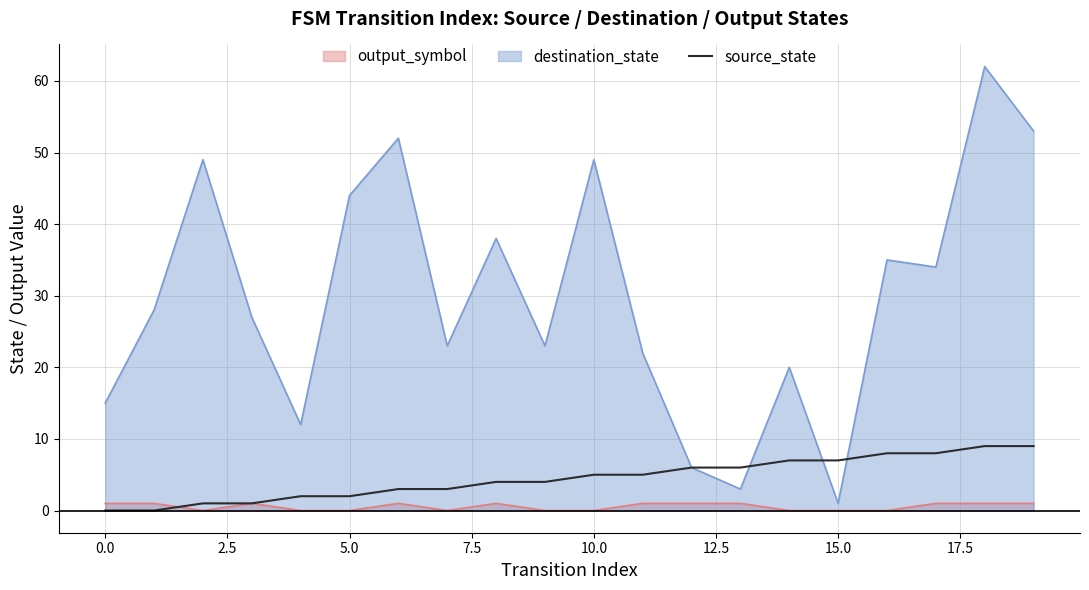

Is the value of source_state at 5.0 greater than the value of destination_state at 5.0?

No